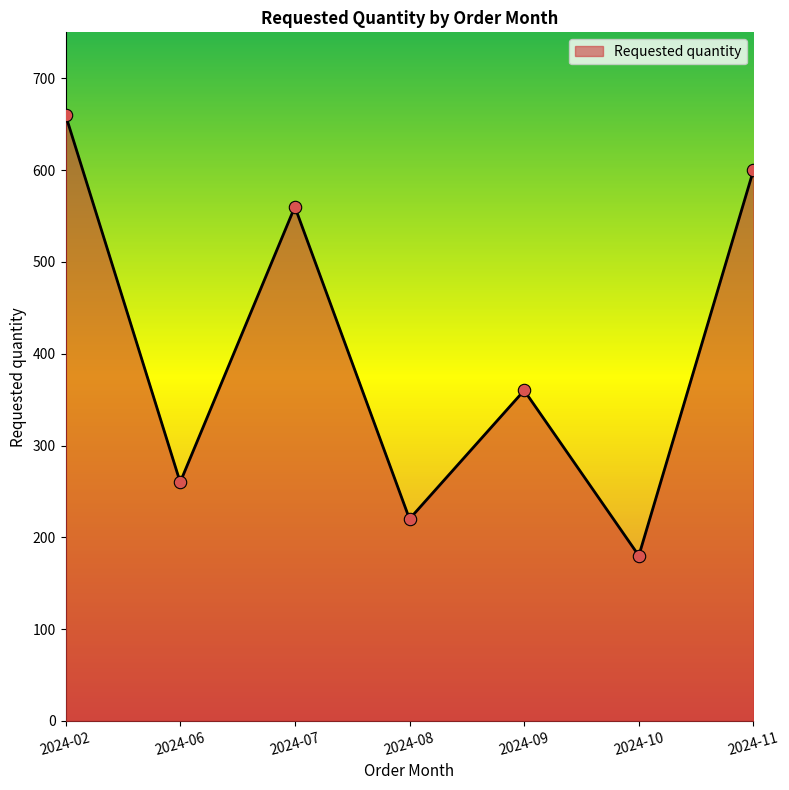

What is the change in value from 2024-09 to 2024-10?

-180